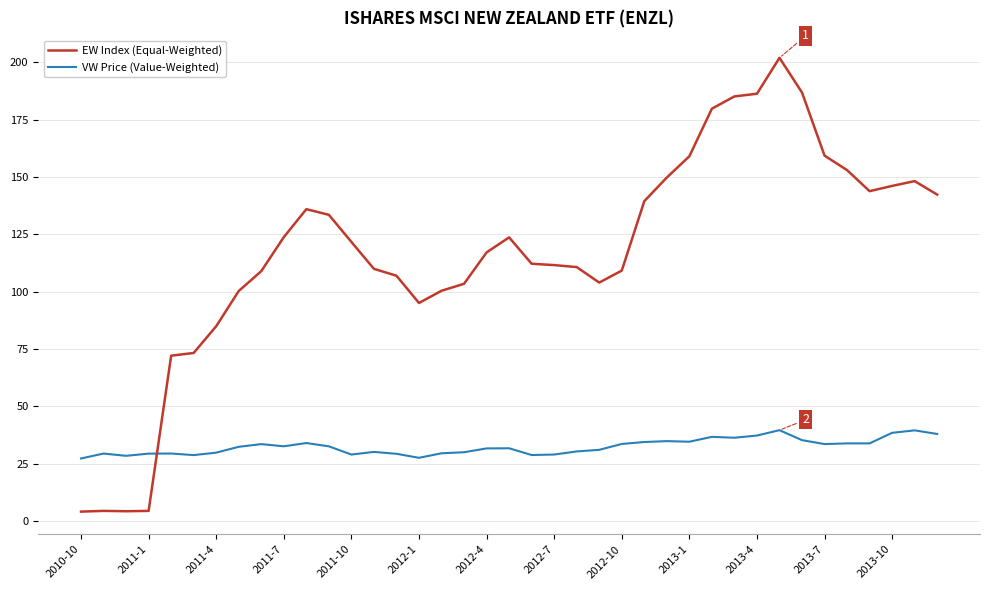

After their last crossing, which series has the higher values: VW Price (Value-Weighted) or EW Index (Equal-Weighted)?

EW Index (Equal-Weighted)